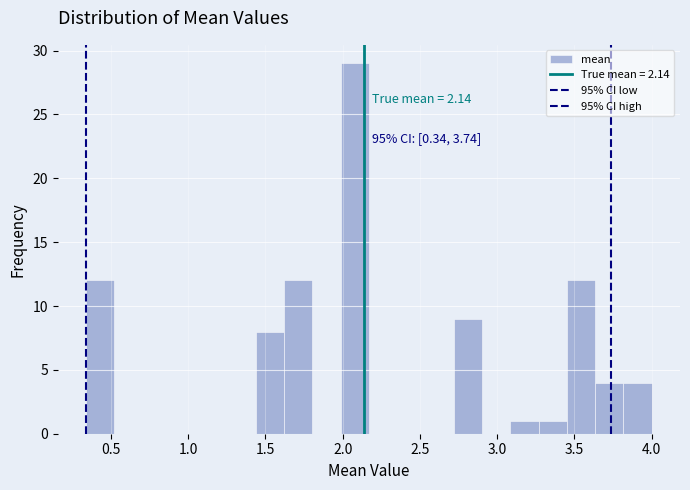

Around what value on the x-axis is the tallest bar? Give the approximate position of its centre, as read against the axis.

2.10